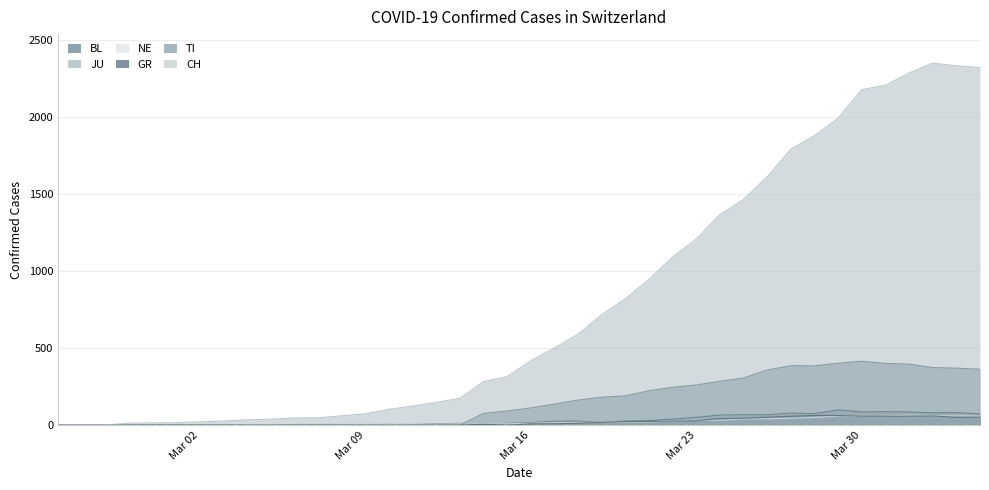

What is the sum of all GR values?

821